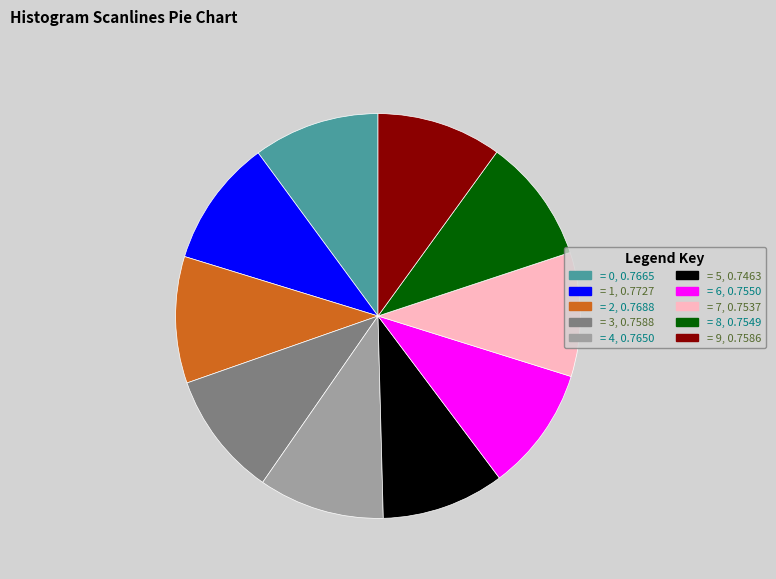

Is there any slice that represents more than half of the pie?

No